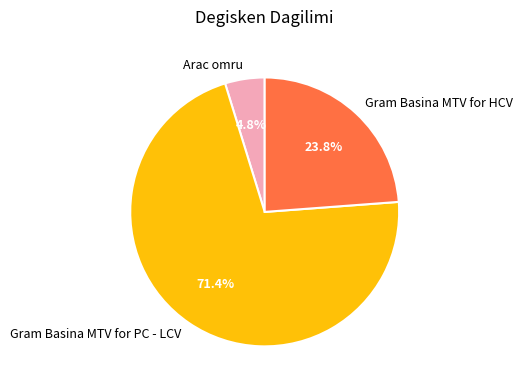

Which slice is the largest?

Gram Basina MTV for PC - LCV